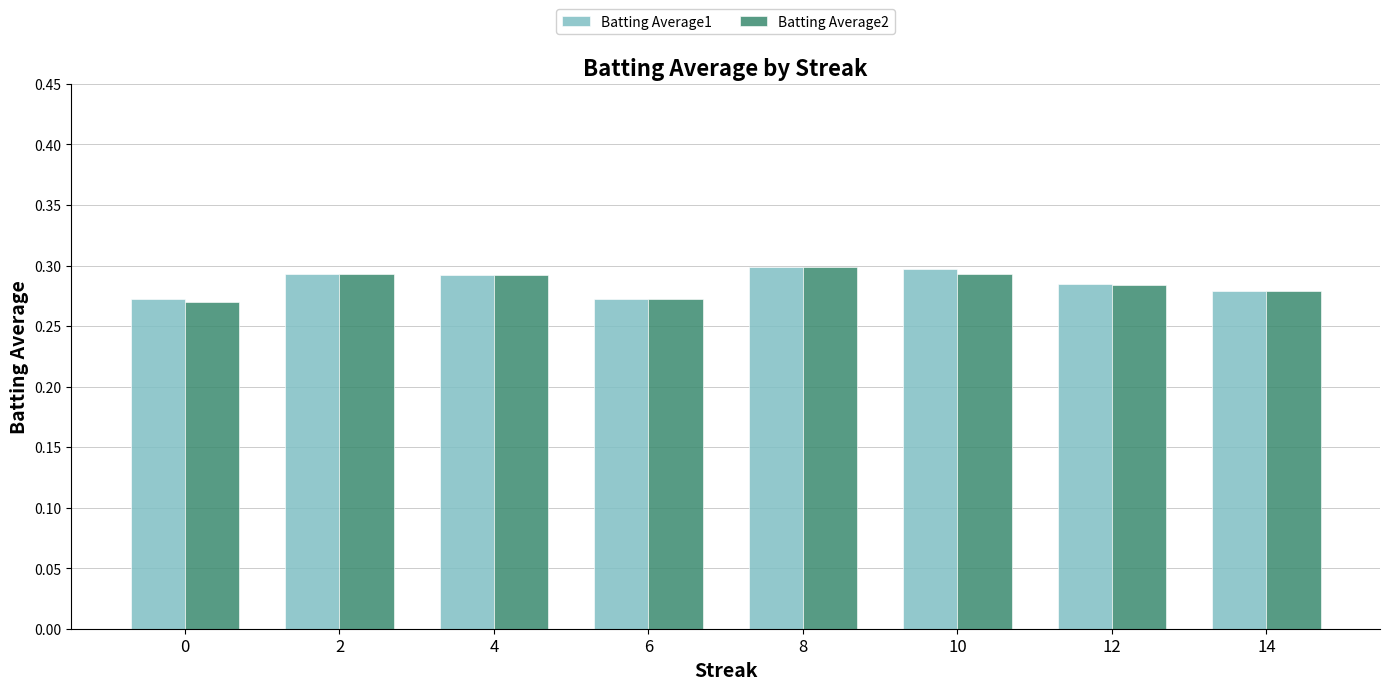

At how many categories does at least one series exceed 0?

8